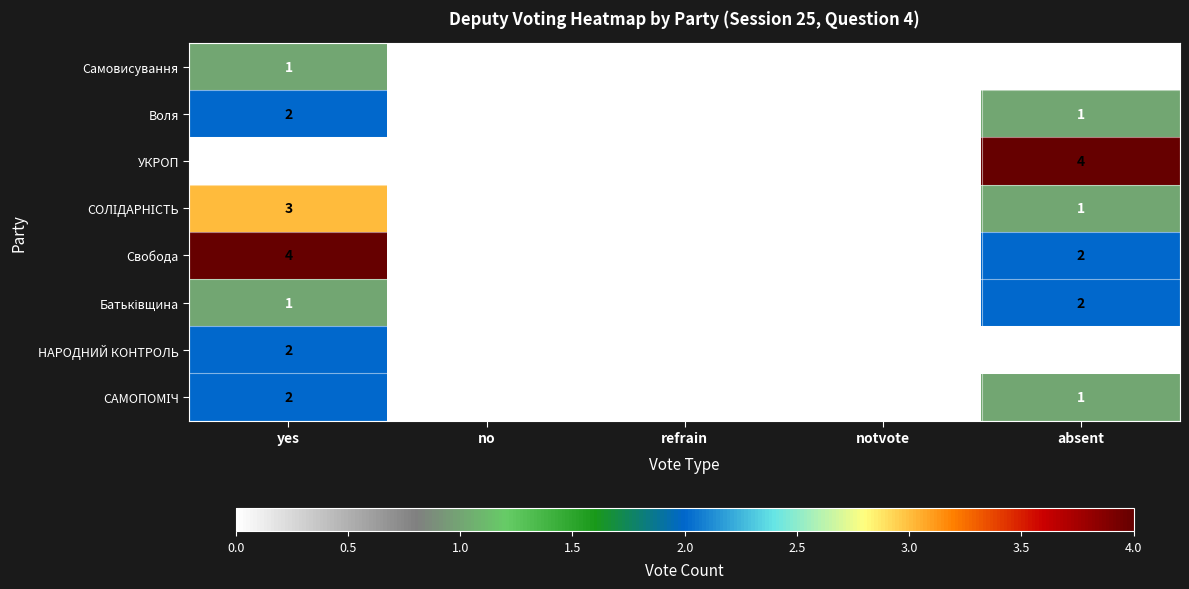

The value of Воля at yes is 1. True or false?

False